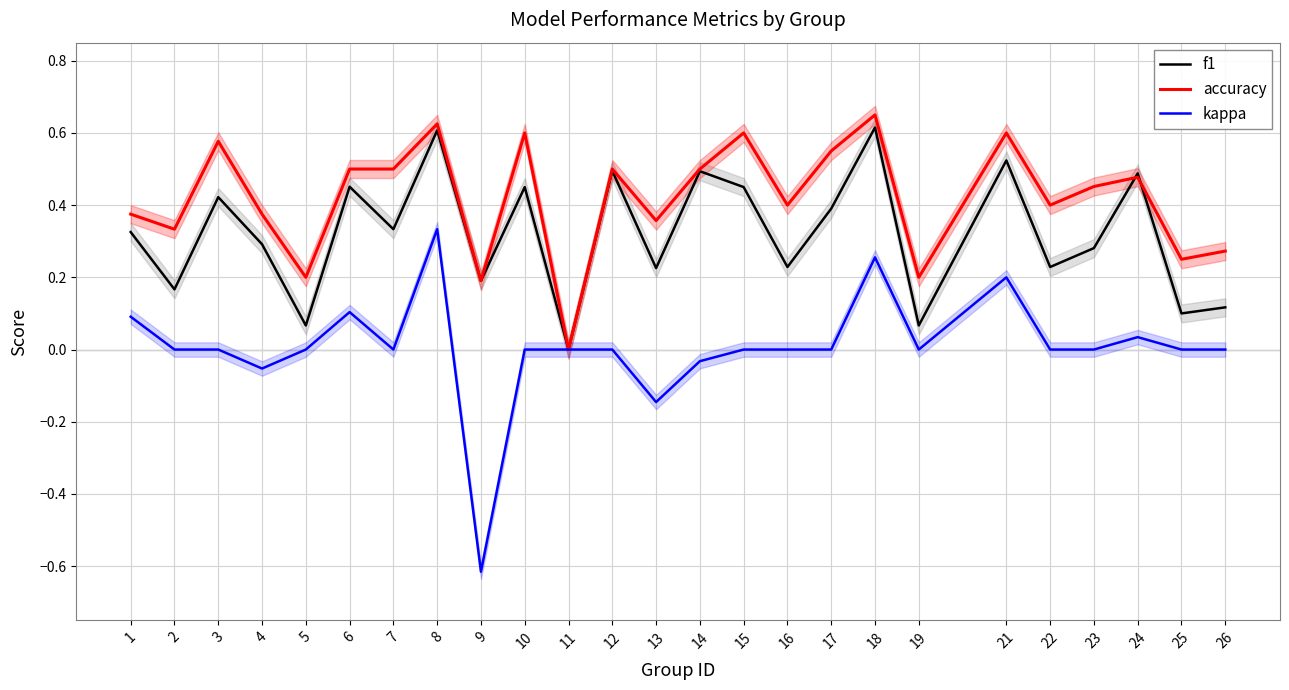

How many lines are shown in the chart?

3